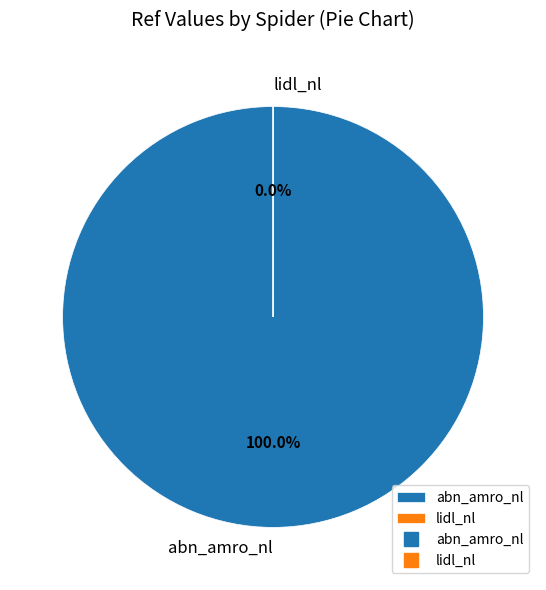

Does any single category account for the majority?

Yes